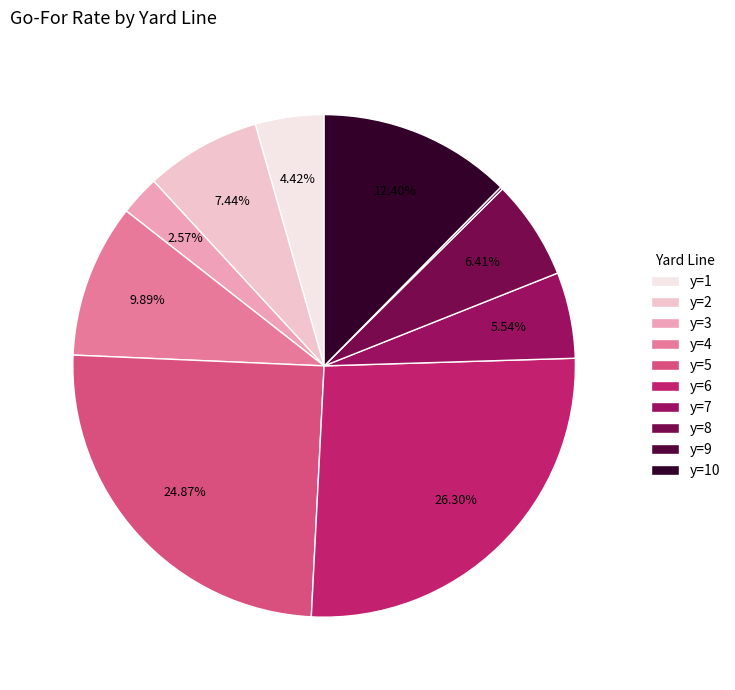

Which has a higher value, y=1 or y=2?

y=2